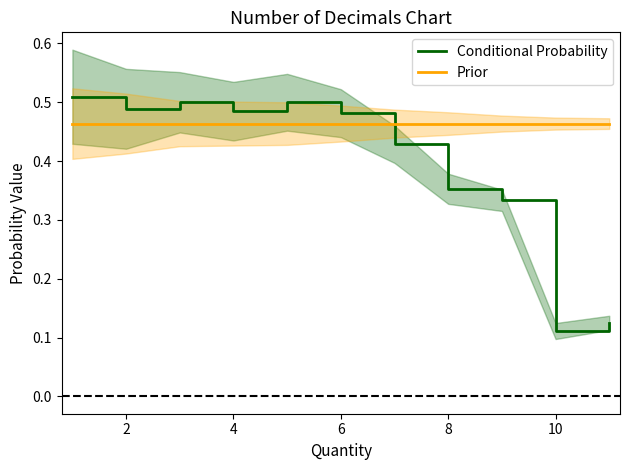

How many times do Conditional Probability and Prior cross each other?

1